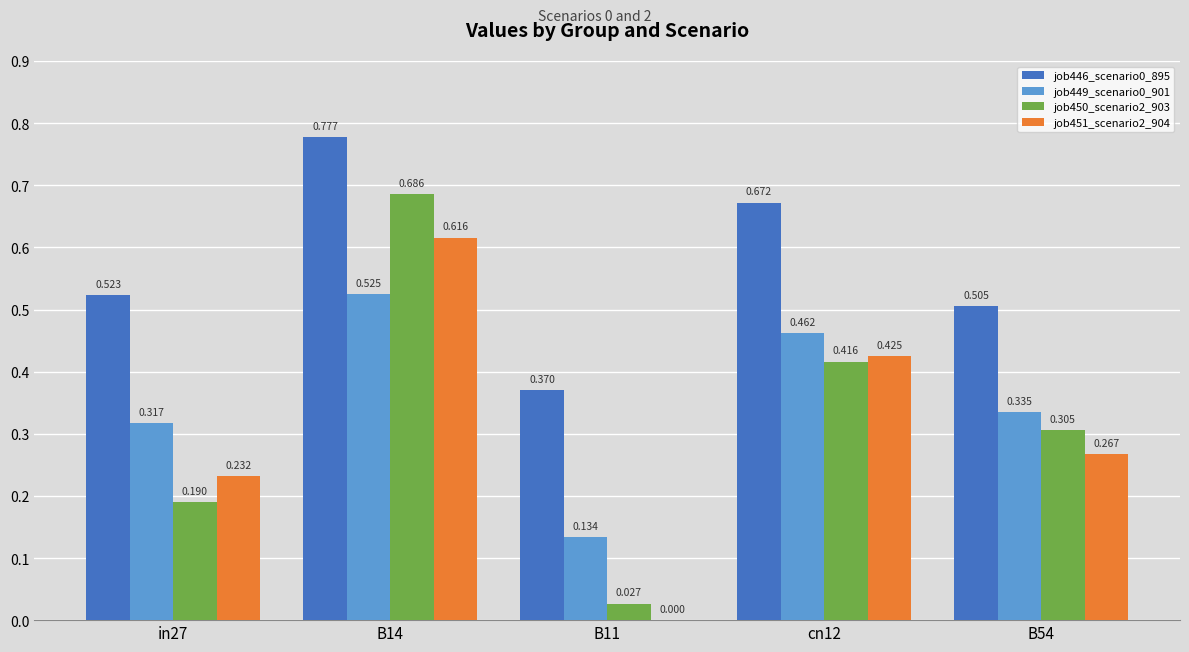

At which category does the chart reach its peak across all series?

B14